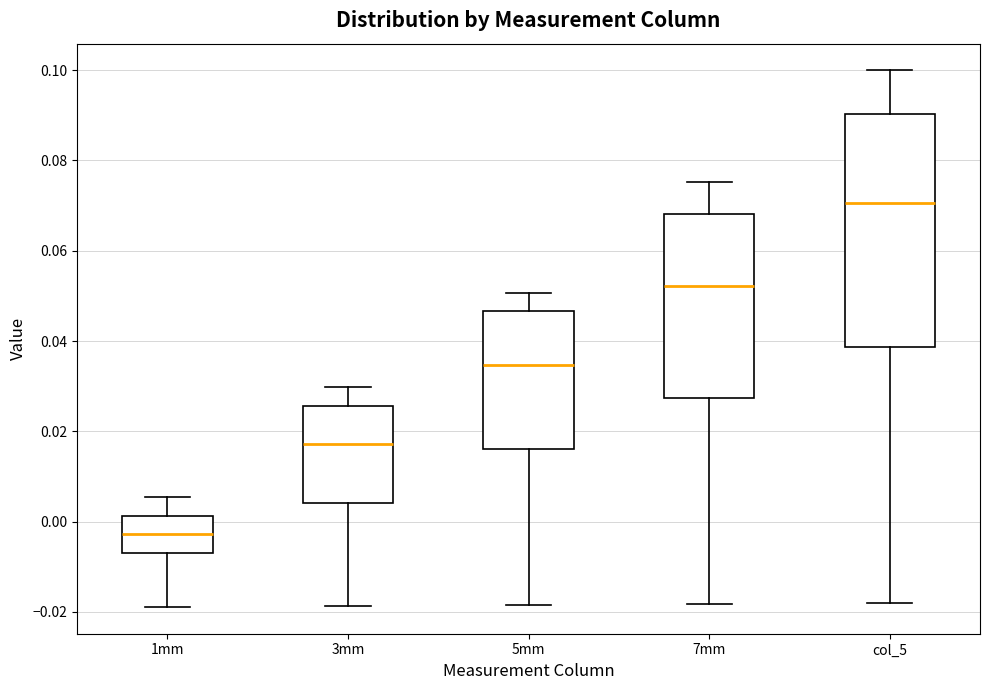

Reading left to right, read every box against the y-axis: the position of its median line, the range the box covers, and the ends of its whiskers. The values are not printed on the chart, so give them approximately, as read against the axis.

1mm: median -0.002, box -0.006 to 0.002, whiskers -0.018 to 0.006
3mm: median 0.018, box 0.004 to 0.026, whiskers -0.018 to 0.030
5mm: median 0.034, box 0.016 to 0.046, whiskers -0.018 to 0.050
7mm: median 0.052, box 0.028 to 0.068, whiskers -0.018 to 0.076
col_5: median 0.070, box 0.038 to 0.090, whiskers -0.018 to 0.100